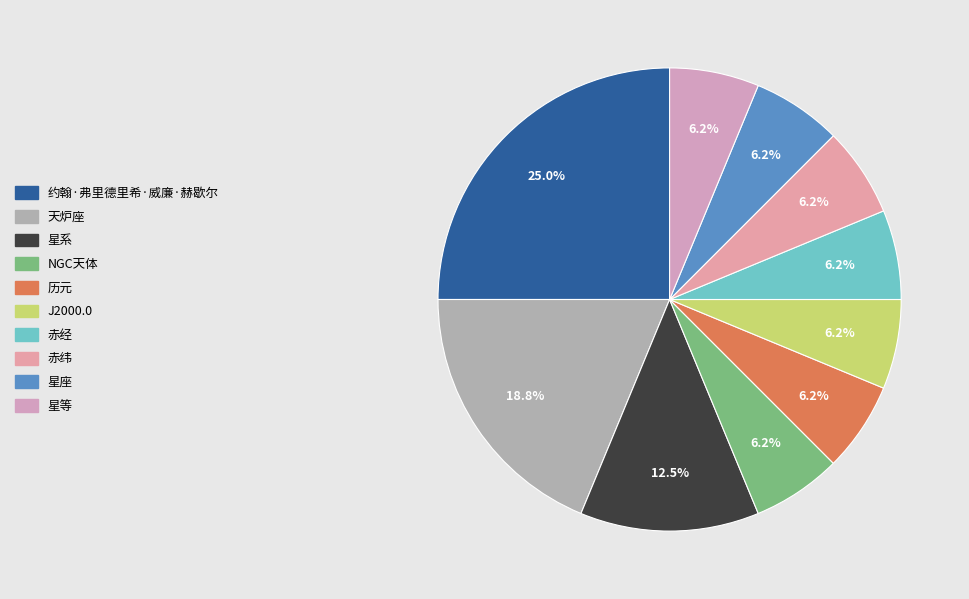

Is the sum of 天炉座 and 历元 greater than half?

No